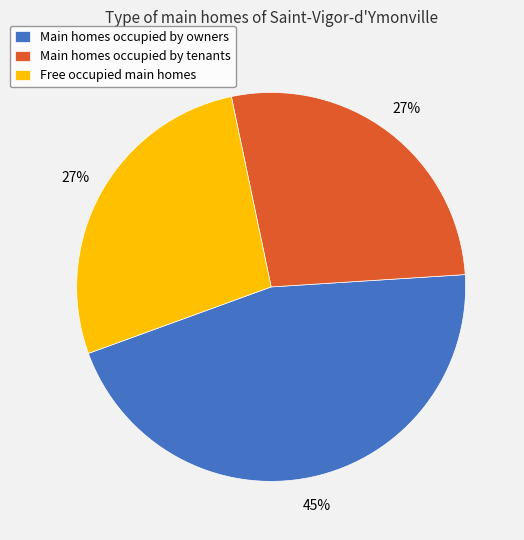

Is there any slice that represents more than half of the pie?

No